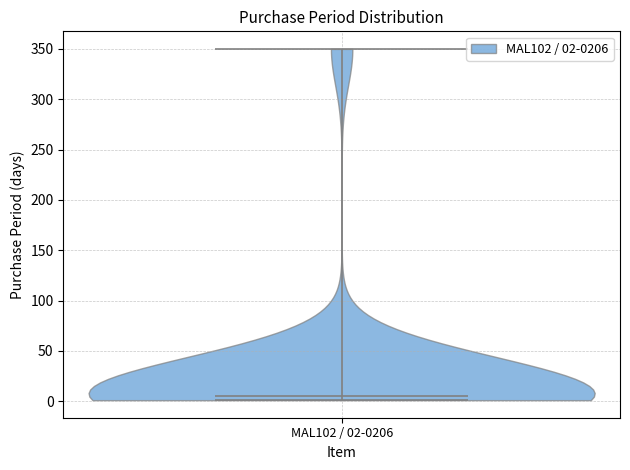

Read this violin plot against the y-axis: where its median line is, and the lowest and highest points the violin reaches. The values are not printed on the chart, so give them approximately, as read against the axis.

median line 5, lowest point 0, highest point 350